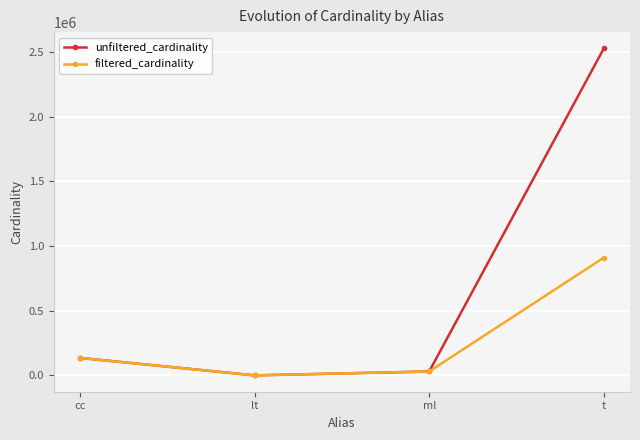

Where is unfiltered_cardinality nearest to the value 1264165?

cc